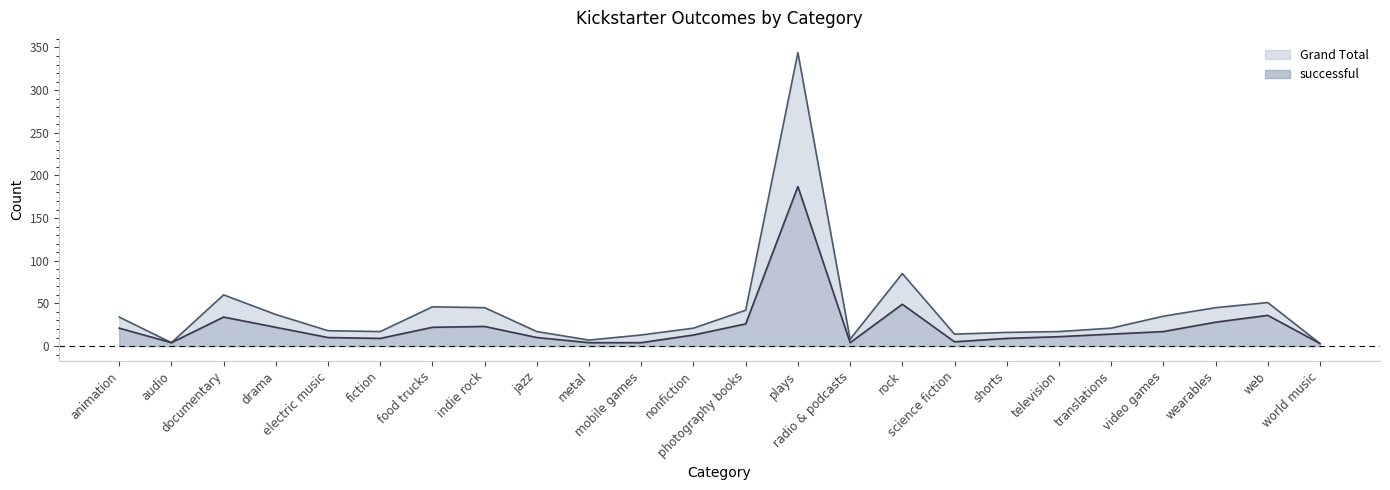

Does the chart have visible grid lines?

No